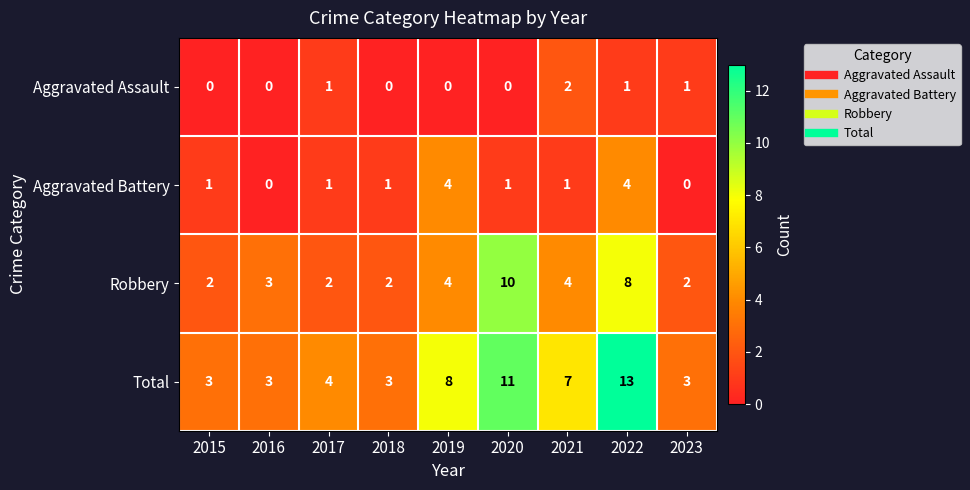

Between 2019 and 2022, which series saw the biggest shift?

Total